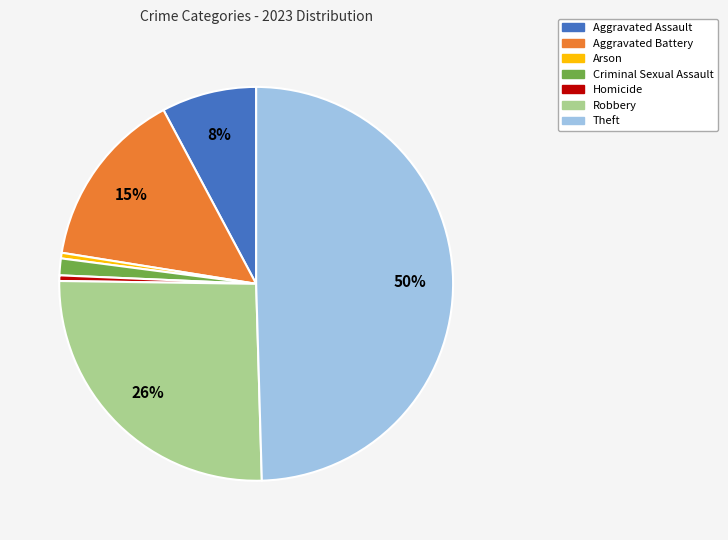

Does Homicide represent more than half of the total?

No